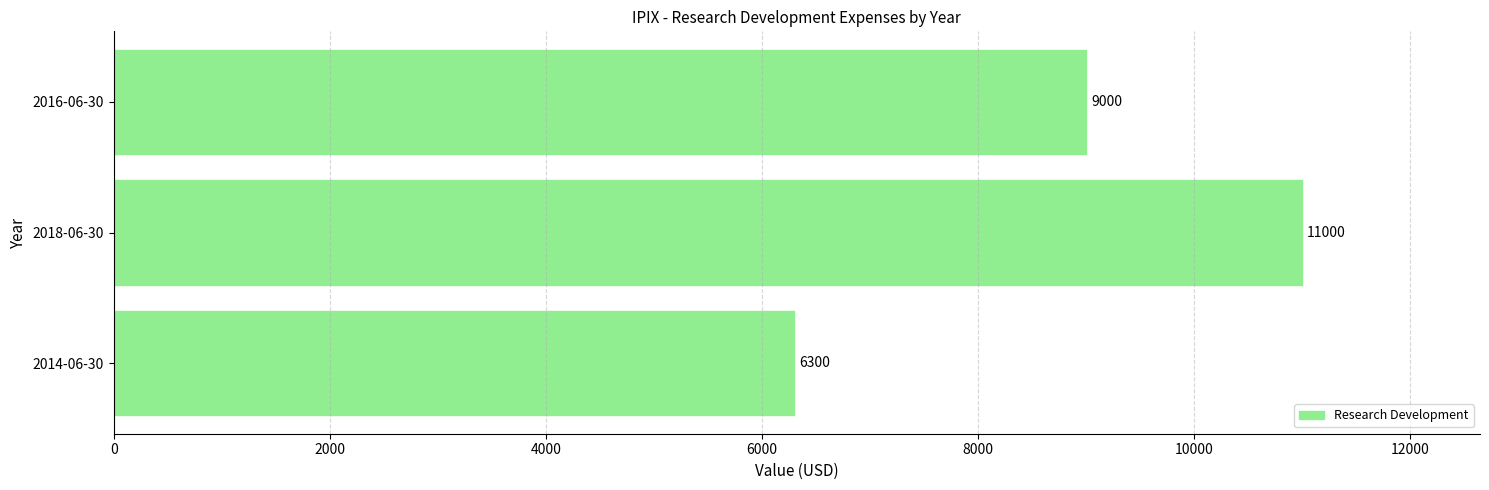

What is the average value?

8767